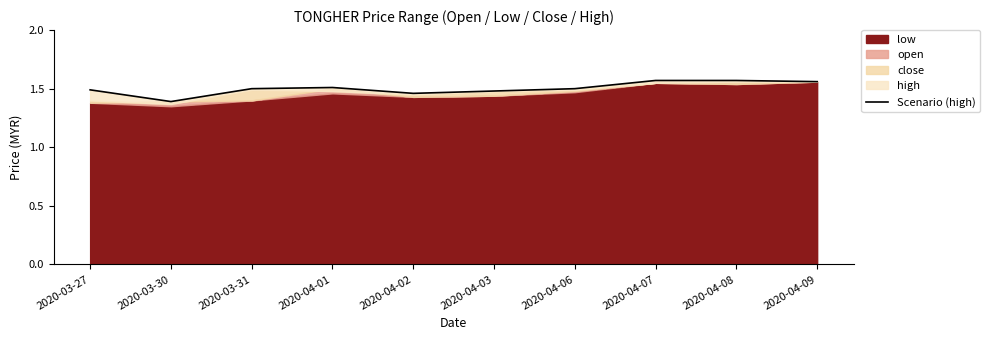

True or false: the data shows 0.4 at 2020-04-02.

False